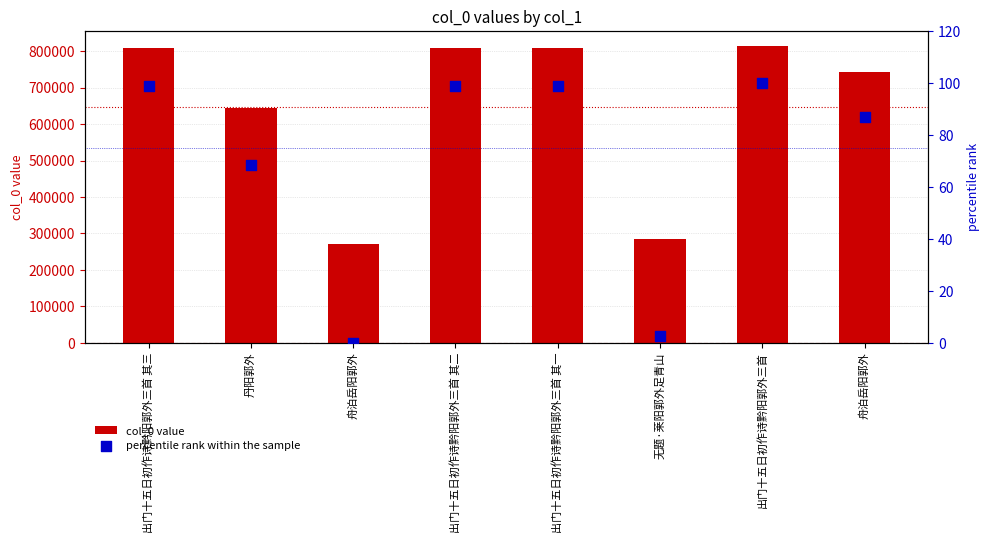

At how many categories does at least one series exceed 596458?

6